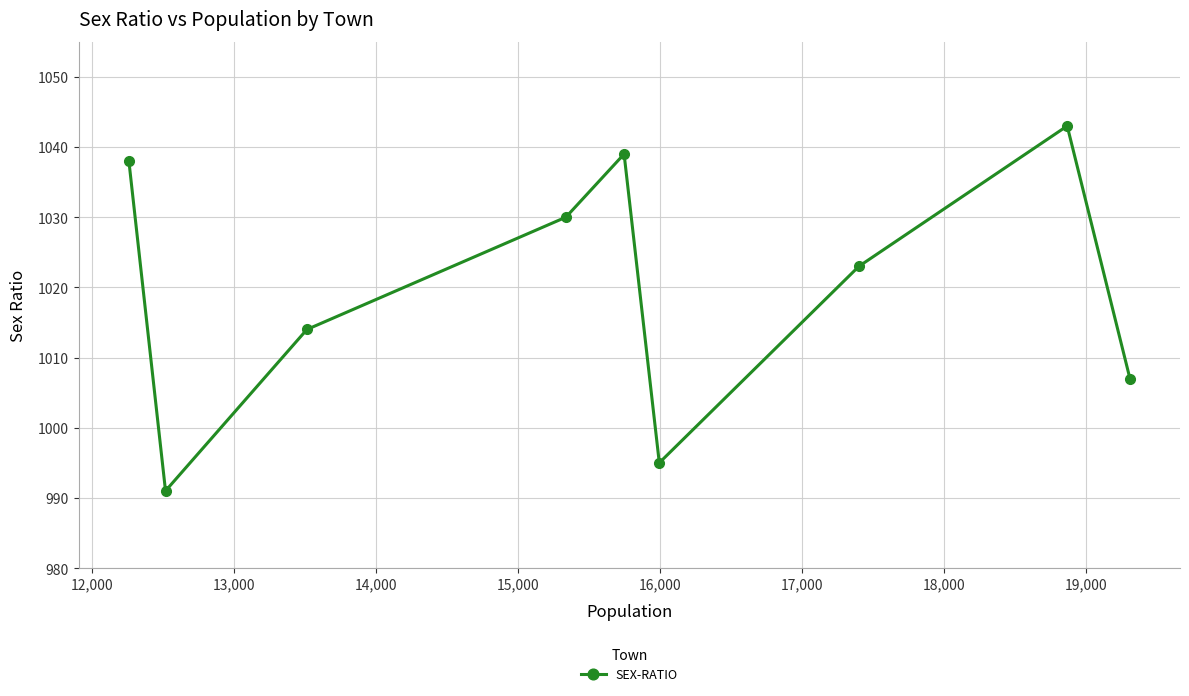

Reading left to right, transcribe all the data shown in this chart.

1038	991	1014	1030	1039	995	1023	1043	1007